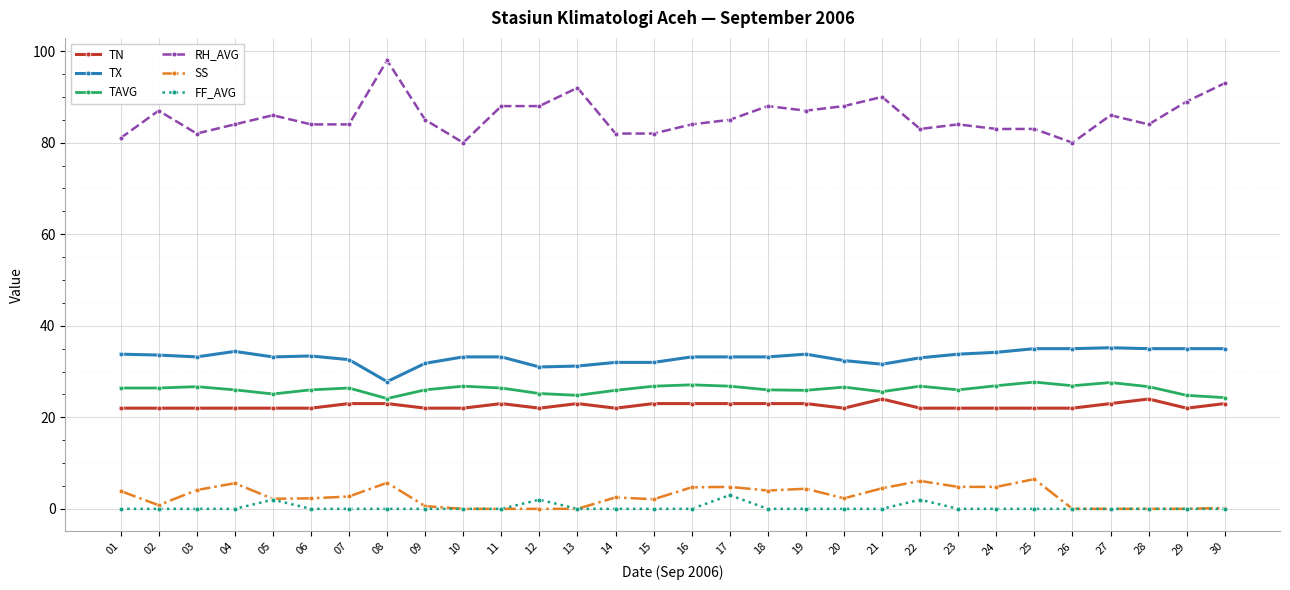

What is the total value across all series at 29?

170.8